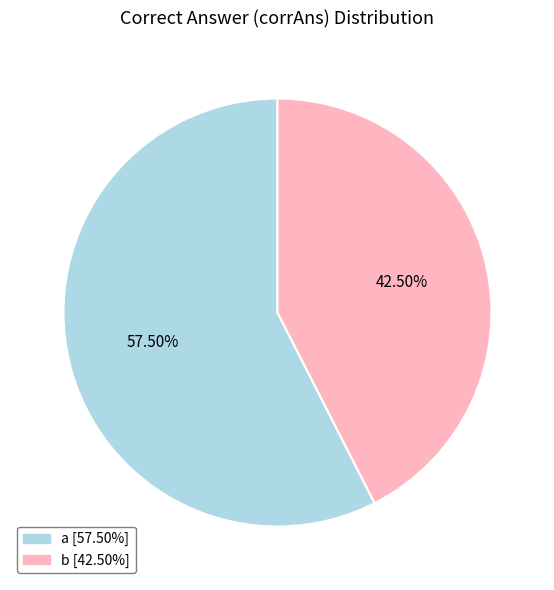

Is it true that b is 38% of the pie?

False